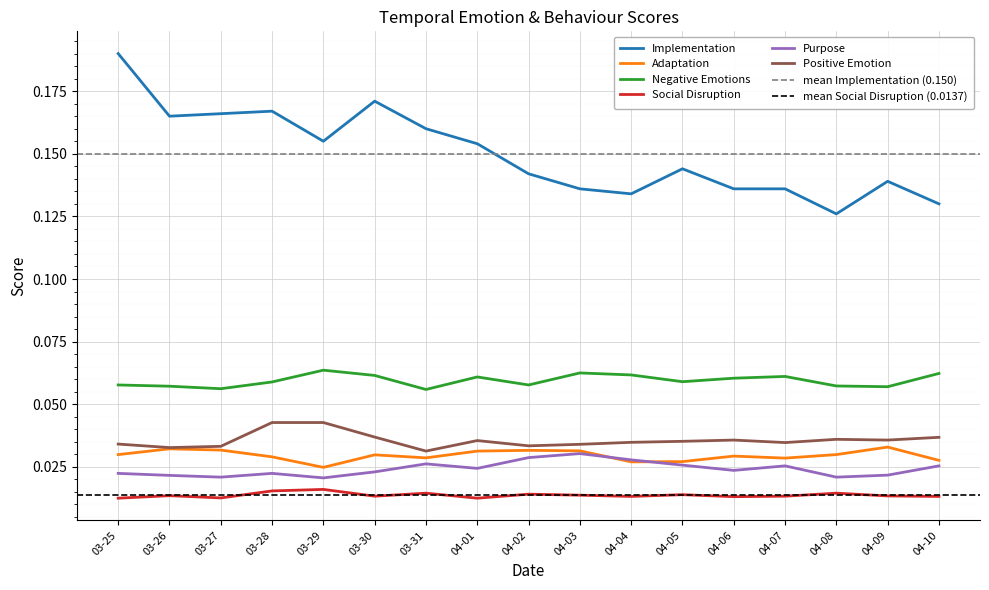

Is the value of Positive Emotion at 03-29 greater than the value of Implementation at 04-09?

No